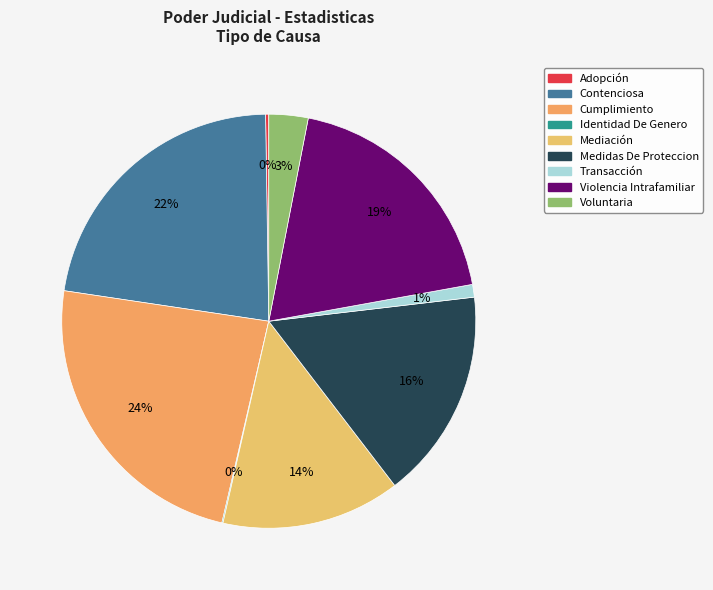

Which category has the biggest portion of the pie?

Cumplimiento